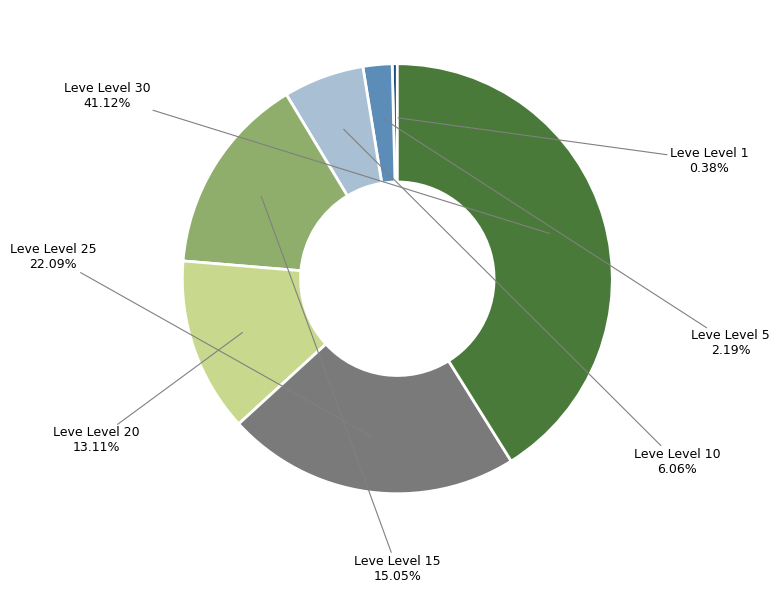

What is the ratio of the value at Leve Level 30 to the value at Leve Level 20?

3.1